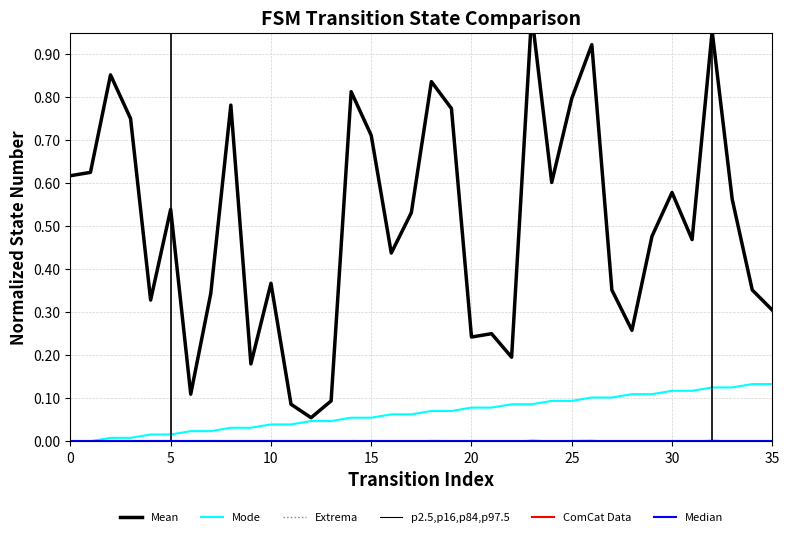

What is the average value of the Mean series?

0.5